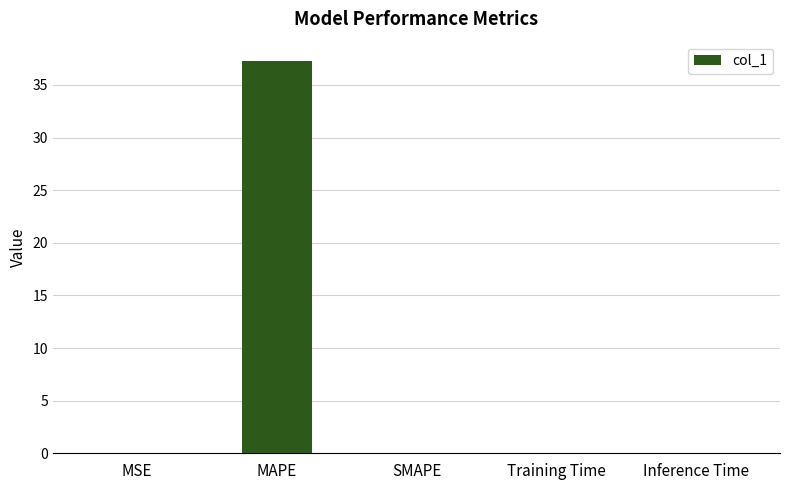

Are the bars grouped side by side (vs. stacked)?

No